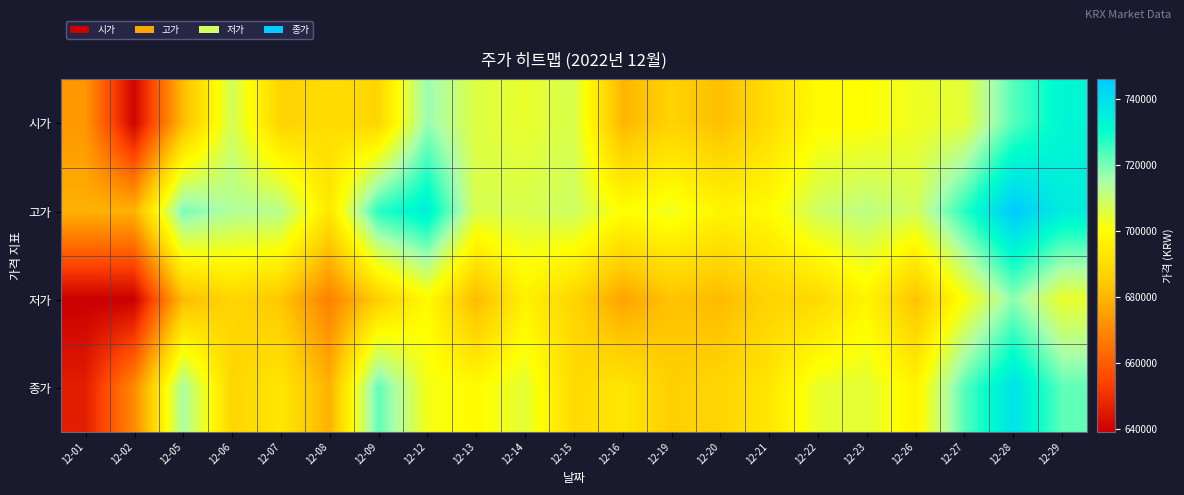

Reading left to right, transcribe all the data shown in this chart.

시가: 12-01=673000	12-02=640000	12-05=681000	12-06=708000	12-07=687000	12-08=690000	12-09=688000	12-12=717000	12-13=706000	12-14=704000	12-15=707000	12-16=680000	12-19=687000	12-20=682000	12-21=690000	12-22=699000	12-23=700000	12-26=703000	12-27=705000	12-28=723000	12-29=733000
고가: 12-01=679000	12-02=679000	12-05=720000	12-06=714000	12-07=713000	12-08=693000	12-09=727000	12-12=735000	12-13=707000	12-14=707000	12-15=709000	12-16=700000	12-19=703000	12-20=697000	12-21=699000	12-22=709000	12-23=712000	12-26=708000	12-27=727000	12-28=746000	12-29=736000
저가: 12-01=639000	12-02=639000	12-05=681000	12-06=688000	12-07=684000	12-08=668000	12-09=686000	12-12=699000	12-13=681000	12-14=696000	12-15=688000	12-16=676000	12-19=683000	12-20=681000	12-21=687000	12-22=689000	12-23=697000	12-26=683000	12-27=701000	12-28=718000	12-29=704000
종가: 12-01=646000	12-02=670000	12-05=715000	12-06=688000	12-07=693000	12-08=679000	12-09=722000	12-12=702000	12-13=699000	12-14=705000	12-15=689000	12-16=693000	12-19=686000	12-20=688000	12-21=693000	12-22=704000	12-23=705000	12-26=697000	12-27=723000	12-28=739000	12-29=722000